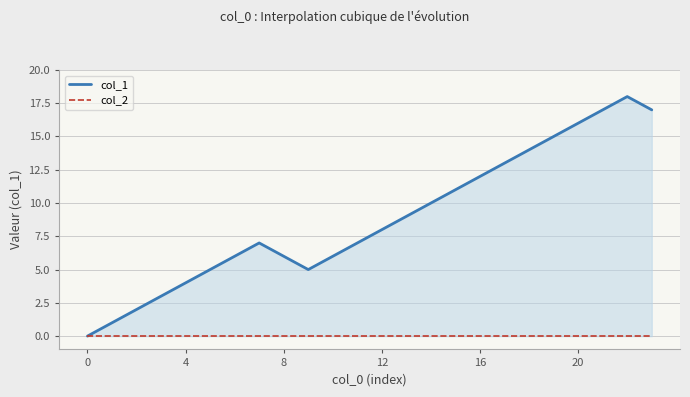

The col_1 series shows 3 at 8. True or false?

False